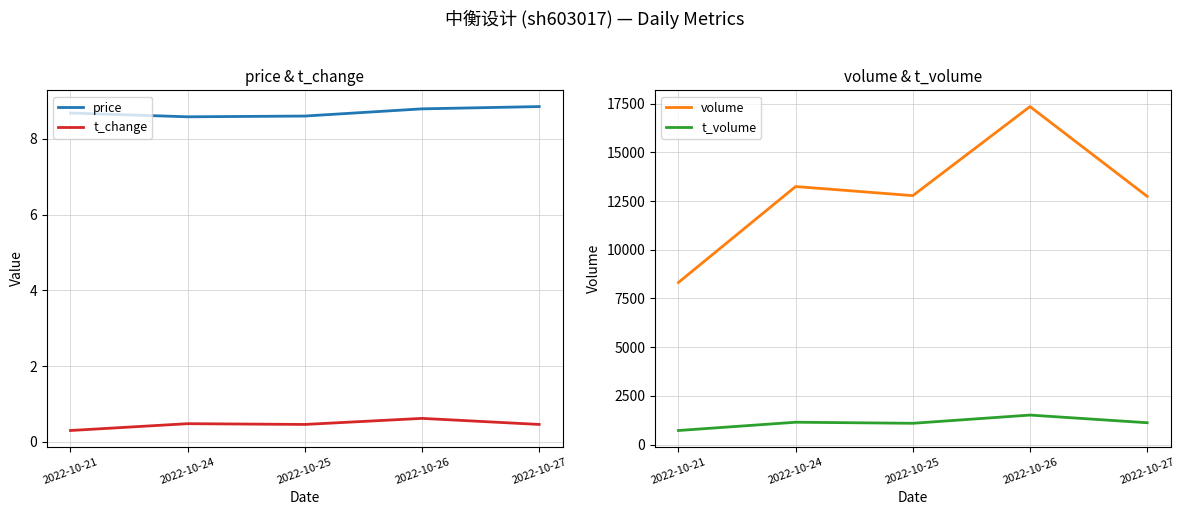

True or false: volume and t_change cross at least once.

False